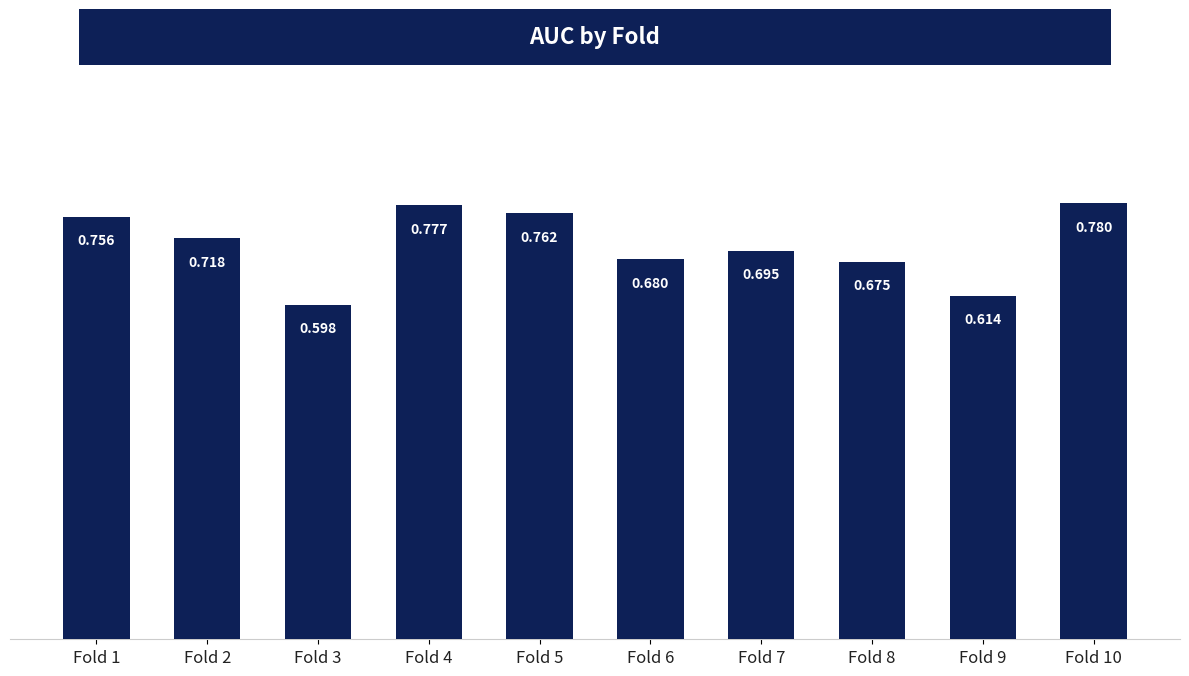

What is the greatest value displayed?

0.8